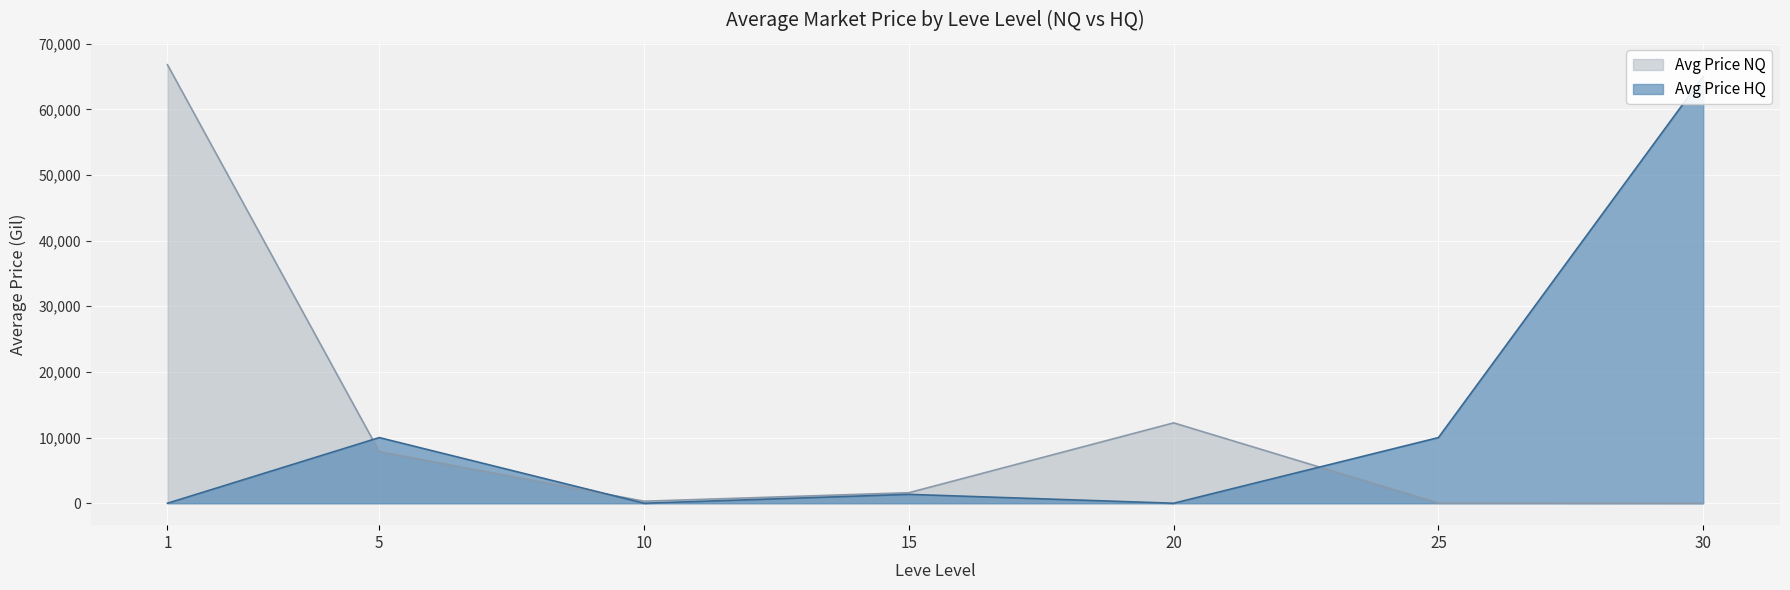

True or false: Avg Price HQ has a value of 0.0 at 1.

True